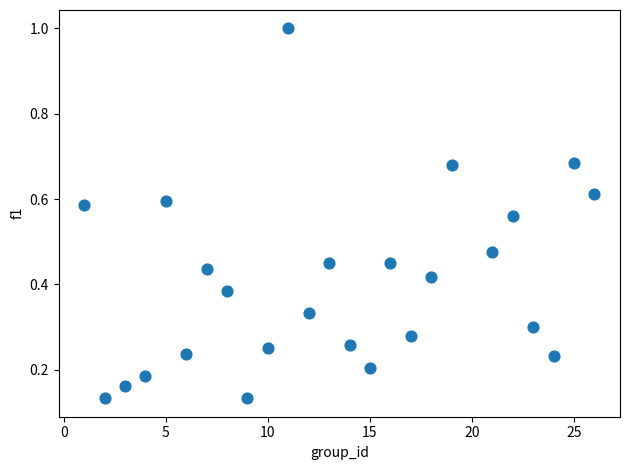

What is the range of X values (max minus min)?

25.0